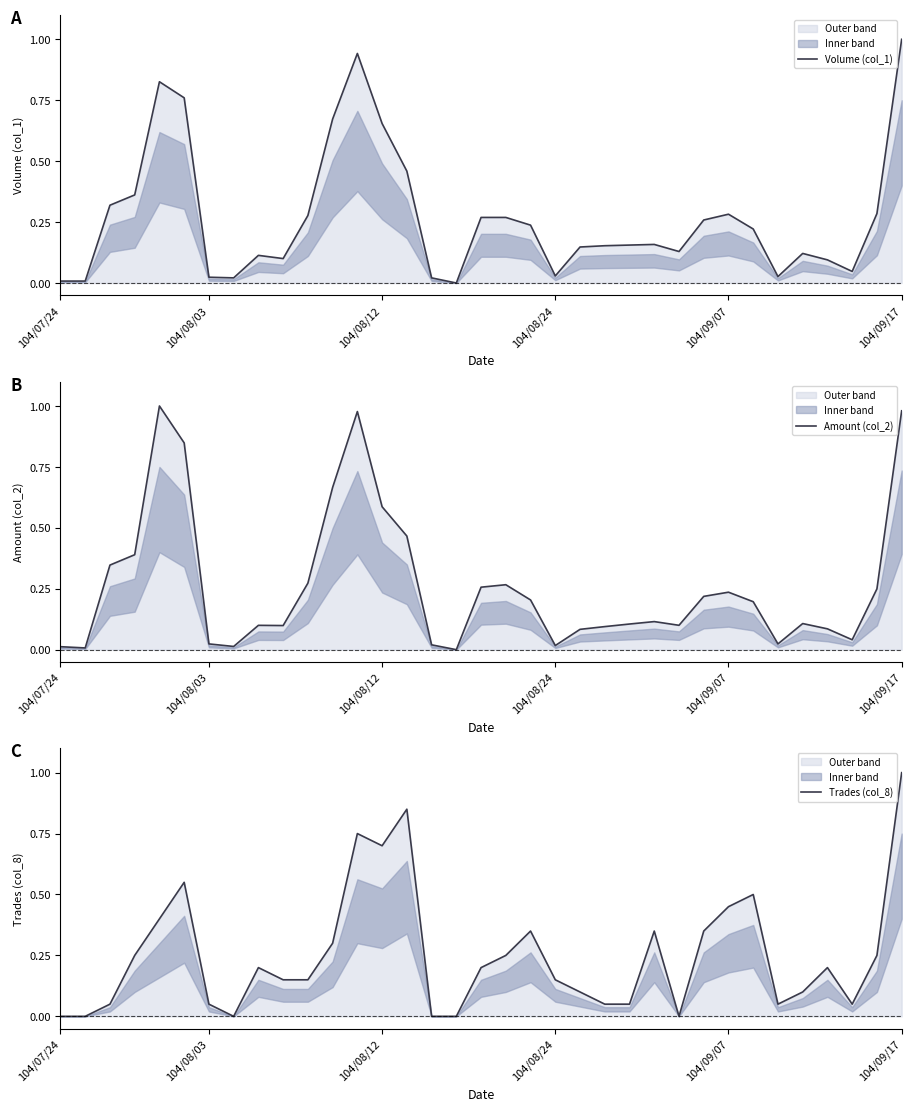

List the series in order of their peak value, lowest first.

Trades (col_8), Volume (col_1), Amount (col_2)